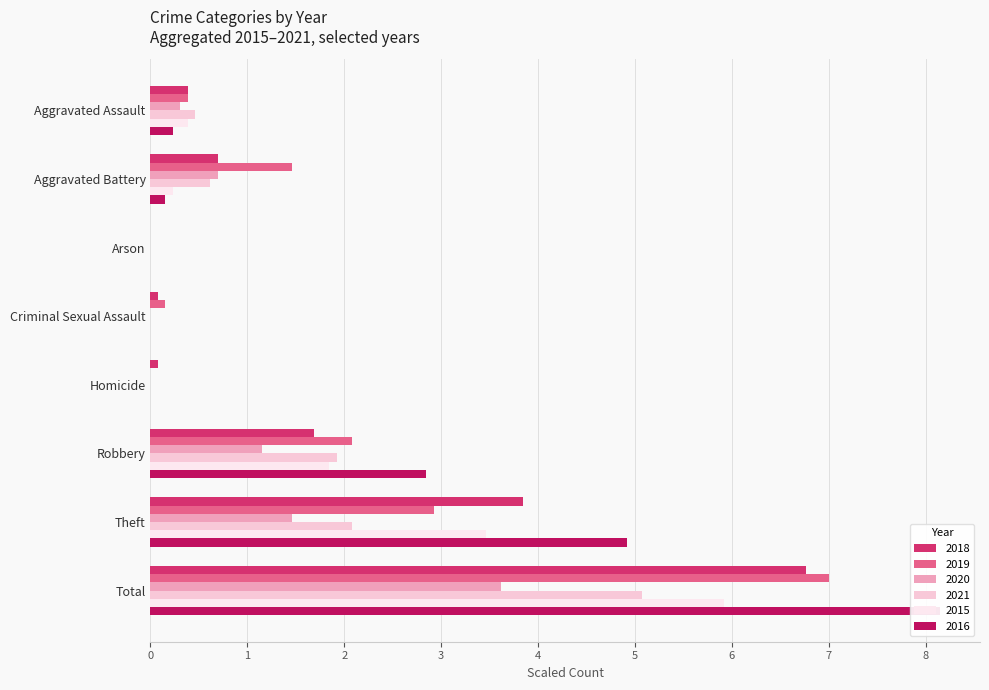

What is the label of the 6th bar from the right?

Arson